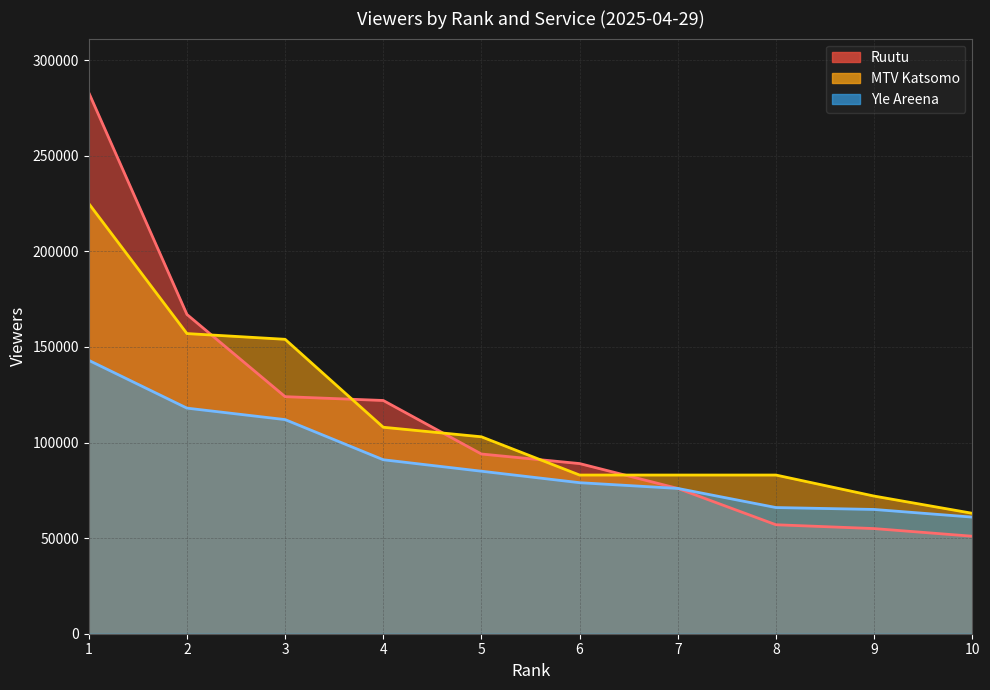

The Yle Areena series shows 79000 at 6. True or false?

True